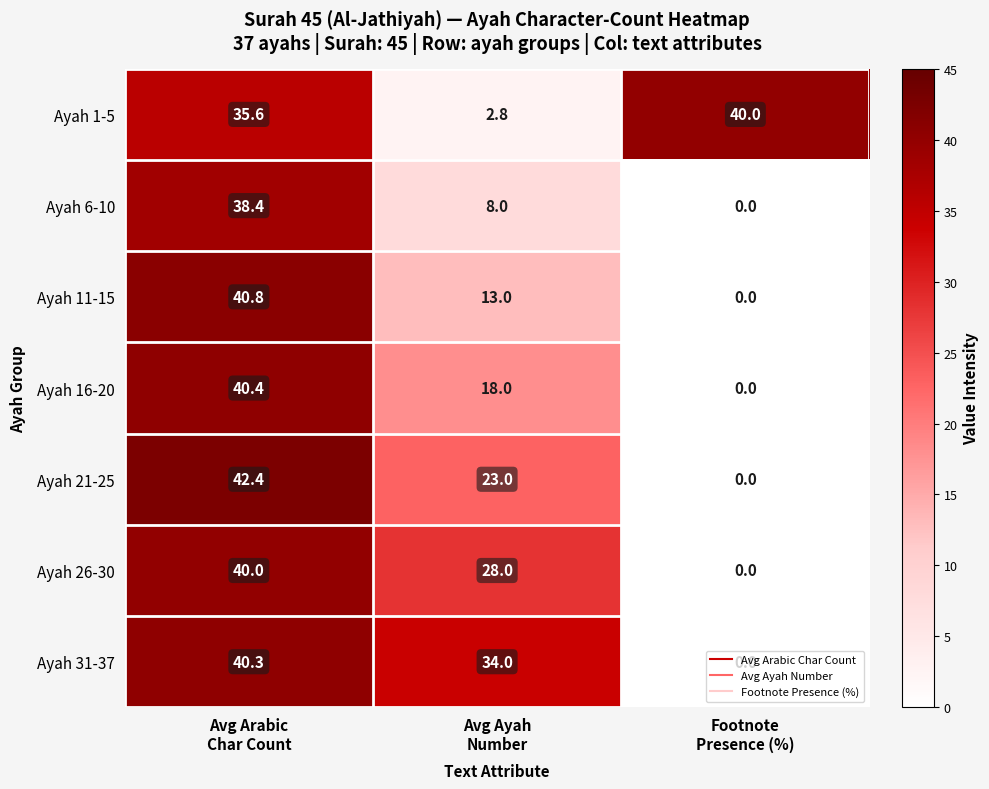

Which series has the largest range (max minus min)?

Ayah 21-25